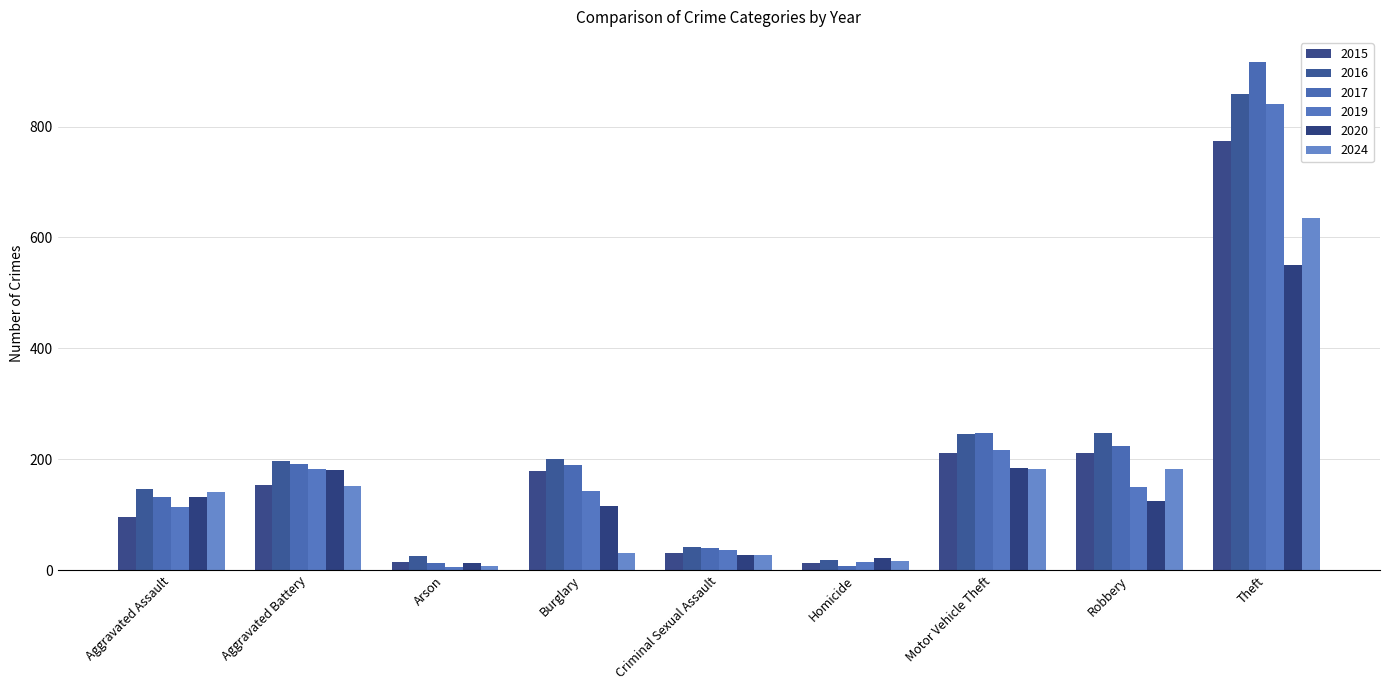

At how many categories does at least one series exceed 614?

1